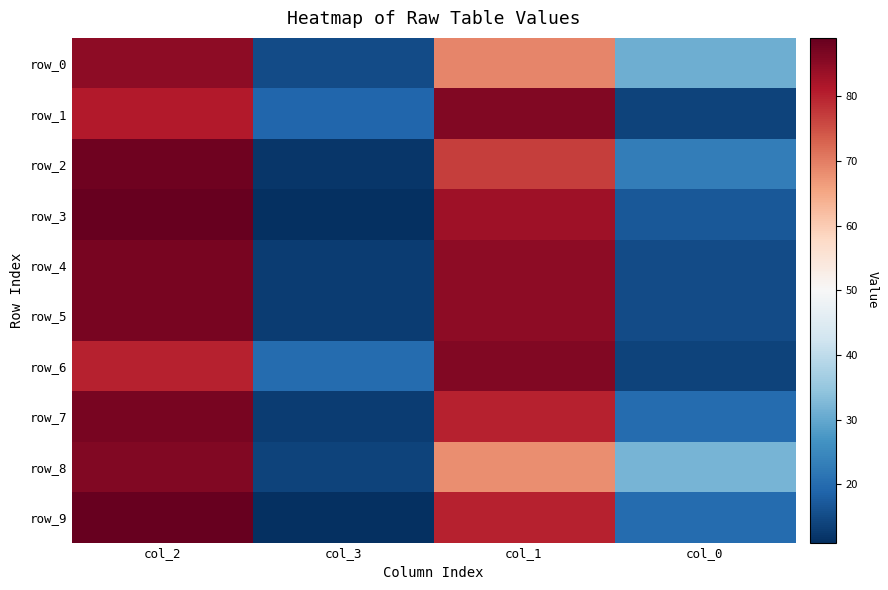

At which label is row_3 closest to 50?

col_1